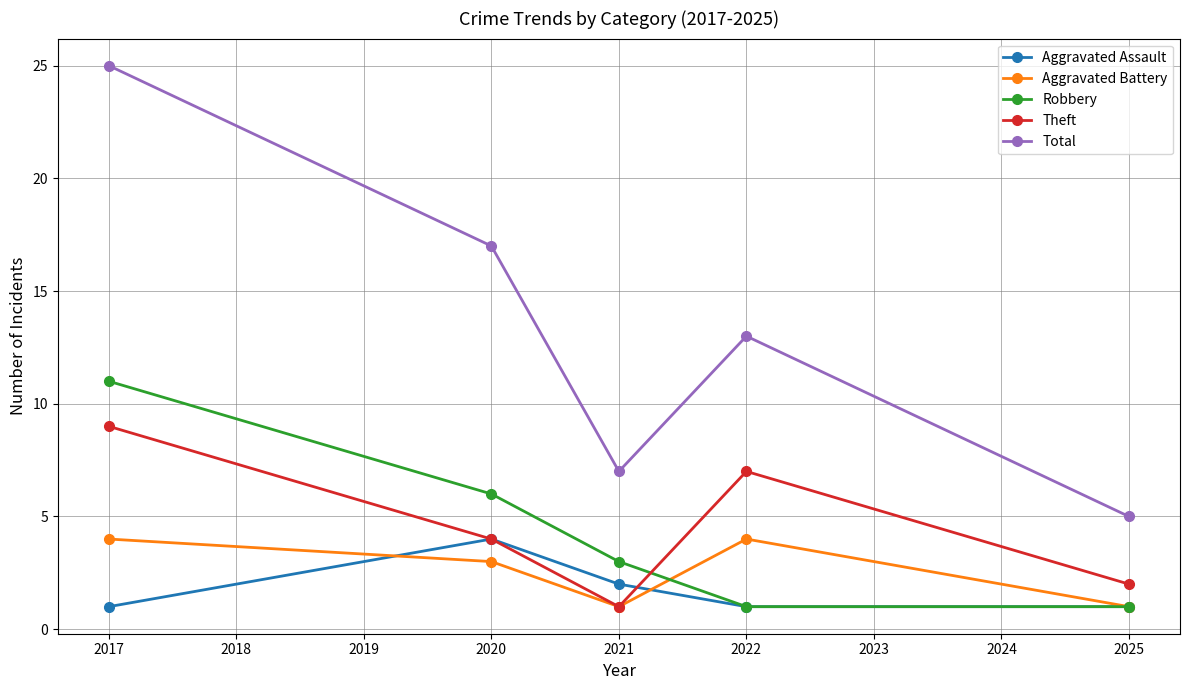

What is the value of the Aggravated Battery point at the 3rd from the left?

1